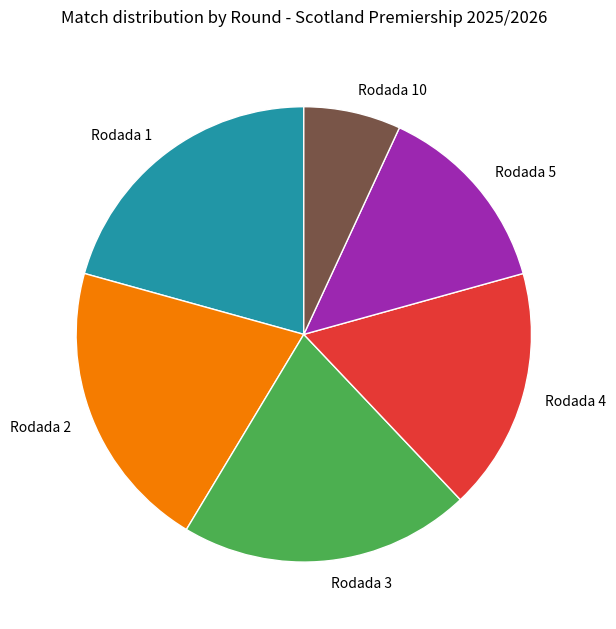

Approximately how many times larger is the value at Rodada 2 compared to Rodada 3?

1.0